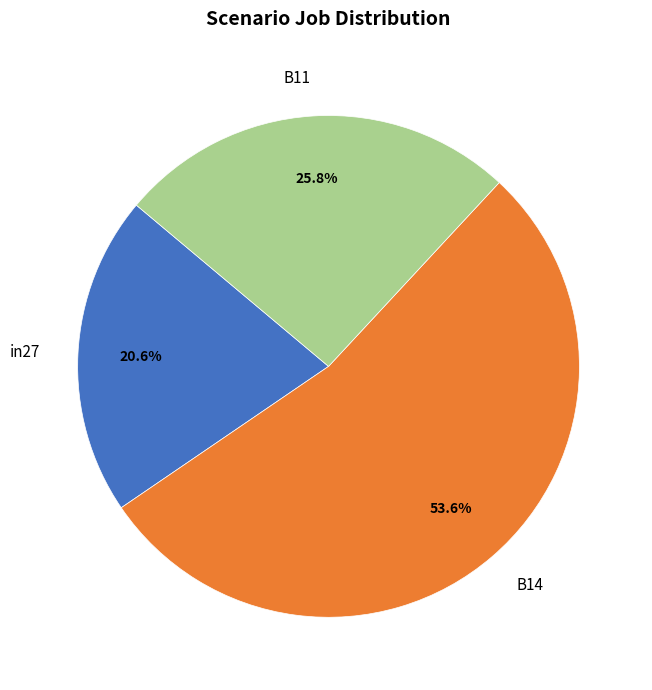

Which has a higher value, B14 or B11?

B14